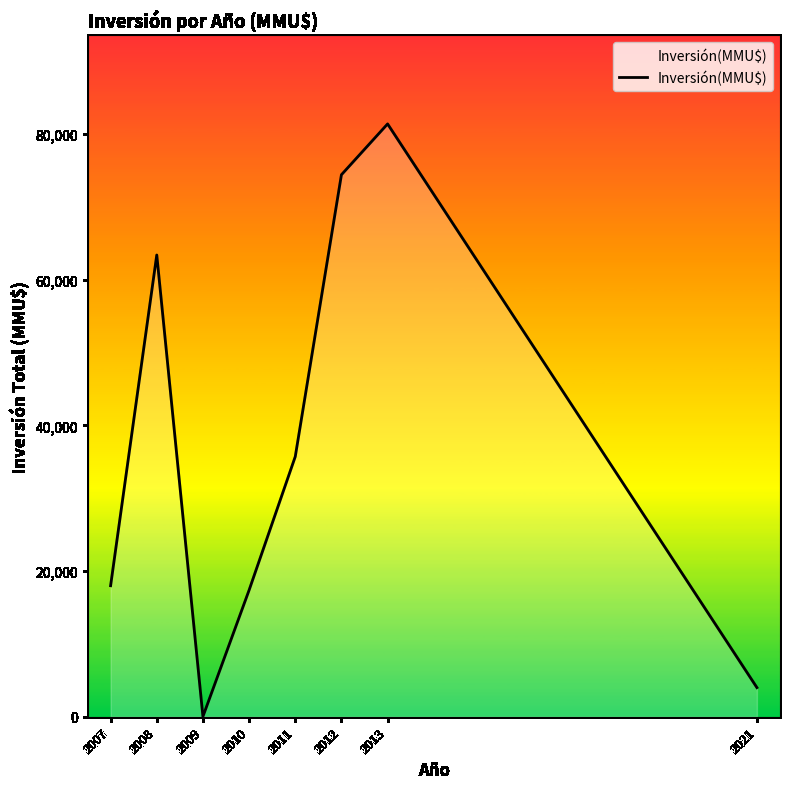

True or false: the data shows 25608 at 2010.

False